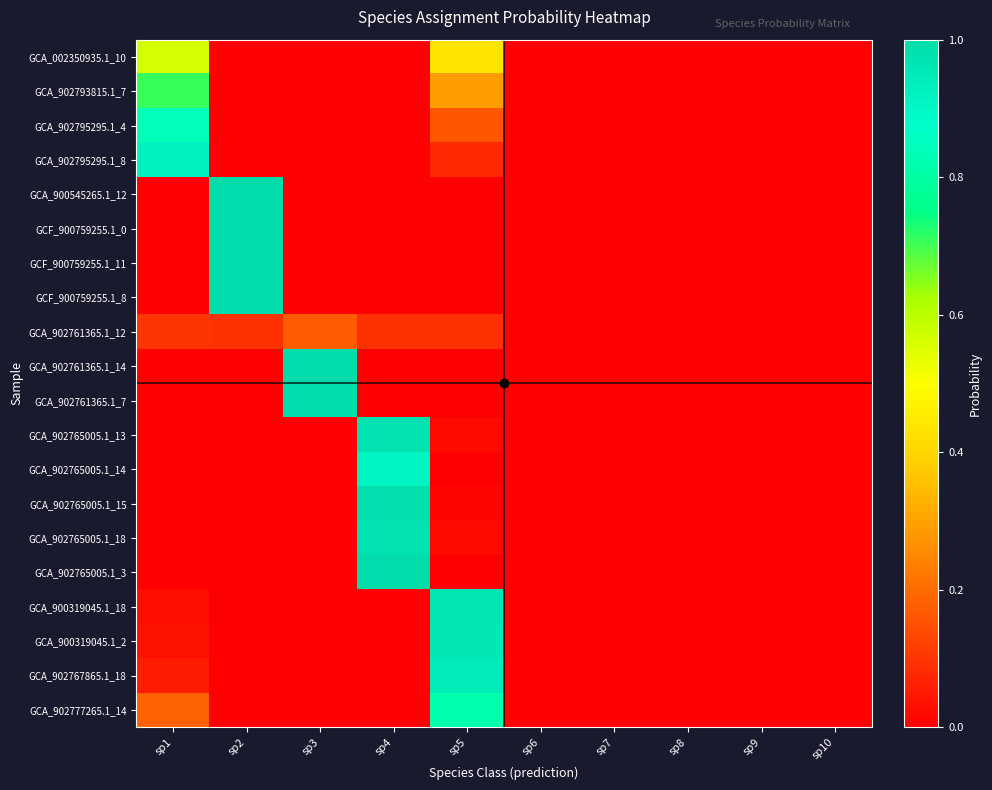

Reading right to left, transcribe all the data shown in this chart.

GCA_002350935.1_10: sp10=0.0	sp9=0.0	sp8=0.0	sp7=0.0	sp6=0.0	sp5=0.4	sp4=0.0	sp3=0.0	sp2=0.0	sp1=0.6
GCA_902793815.1_7: sp10=0.0	sp9=0.0	sp8=0.0	sp7=0.0	sp6=0.0	sp5=0.3	sp4=0.0	sp3=0.0	sp2=0.0	sp1=0.7
GCA_902795295.1_4: sp10=0.0	sp9=0.0	sp8=0.0	sp7=0.0	sp6=0.0	sp5=0.2	sp4=0.0	sp3=0.0	sp2=0.0	sp1=0.8
GCA_902795295.1_8: sp10=0.0	sp9=0.0	sp8=0.0	sp7=0.0	sp6=0.0	sp5=0.1	sp4=0.0	sp3=0.0	sp2=0.0	sp1=0.9
GCA_900545265.1_12: sp10=0.0	sp9=0.0	sp8=0.0	sp7=0.0	sp6=0.0	sp5=0.0	sp4=0.0	sp3=0.0	sp2=1.0	sp1=0.0
GCF_900759255.1_0: sp10=0.0	sp9=0.0	sp8=0.0	sp7=0.0	sp6=0.0	sp5=0.0	sp4=0.0	sp3=0.0	sp2=1.0	sp1=0.0
GCF_900759255.1_11: sp10=0.0	sp9=0.0	sp8=0.0	sp7=0.0	sp6=0.0	sp5=0.0	sp4=0.0	sp3=0.0	sp2=1.0	sp1=0.0
GCF_900759255.1_8: sp10=0.0	sp9=0.0	sp8=0.0	sp7=0.0	sp6=0.0	sp5=0.0	sp4=0.0	sp3=0.0	sp2=1.0	sp1=0.0
GCA_902761365.1_12: sp10=0.0	sp9=0.0	sp8=0.0	sp7=0.0	sp6=0.0	sp5=0.1	sp4=0.1	sp3=0.2	sp2=0.1	sp1=0.1
GCA_902761365.1_14: sp10=0.0	sp9=0.0	sp8=0.0	sp7=0.0	sp6=0.0	sp5=0.0	sp4=0.0	sp3=1.0	sp2=0.0	sp1=0.0
GCA_902761365.1_7: sp10=0.0	sp9=0.0	sp8=0.0	sp7=0.0	sp6=0.0	sp5=0.0	sp4=0.0	sp3=1.0	sp2=0.0	sp1=0.0
GCA_902765005.1_13: sp10=0.0	sp9=0.0	sp8=0.0	sp7=0.0	sp6=0.0	sp5=0.0	sp4=1.0	sp3=0.0	sp2=0.0	sp1=0.0
GCA_902765005.1_14: sp10=0.0	sp9=0.0	sp8=0.0	sp7=0.0	sp6=0.0	sp5=0.0	sp4=0.9	sp3=0.0	sp2=0.0	sp1=0.0
GCA_902765005.1_15: sp10=0.0	sp9=0.0	sp8=0.0	sp7=0.0	sp6=0.0	sp5=0.0	sp4=1.0	sp3=0.0	sp2=0.0	sp1=0.0
GCA_902765005.1_18: sp10=0.0	sp9=0.0	sp8=0.0	sp7=0.0	sp6=0.0	sp5=0.0	sp4=1.0	sp3=0.0	sp2=0.0	sp1=0.0
GCA_902765005.1_3: sp10=0.0	sp9=0.0	sp8=0.0	sp7=0.0	sp6=0.0	sp5=0.0	sp4=1.0	sp3=0.0	sp2=0.0	sp1=0.0
GCA_900319045.1_18: sp10=0.0	sp9=0.0	sp8=0.0	sp7=0.0	sp6=0.0	sp5=1.0	sp4=0.0	sp3=0.0	sp2=0.0	sp1=0.0
GCA_900319045.1_2: sp10=0.0	sp9=0.0	sp8=0.0	sp7=0.0	sp6=0.0	sp5=1.0	sp4=0.0	sp3=0.0	sp2=0.0	sp1=0.0
GCA_902767865.1_18: sp10=0.0	sp9=0.0	sp8=0.0	sp7=0.0	sp6=0.0	sp5=0.9	sp4=0.0	sp3=0.0	sp2=0.0	sp1=0.1
GCA_902777265.1_14: sp10=0.0	sp9=0.0	sp8=0.0	sp7=0.0	sp6=0.0	sp5=0.8	sp4=0.0	sp3=0.0	sp2=0.0	sp1=0.2